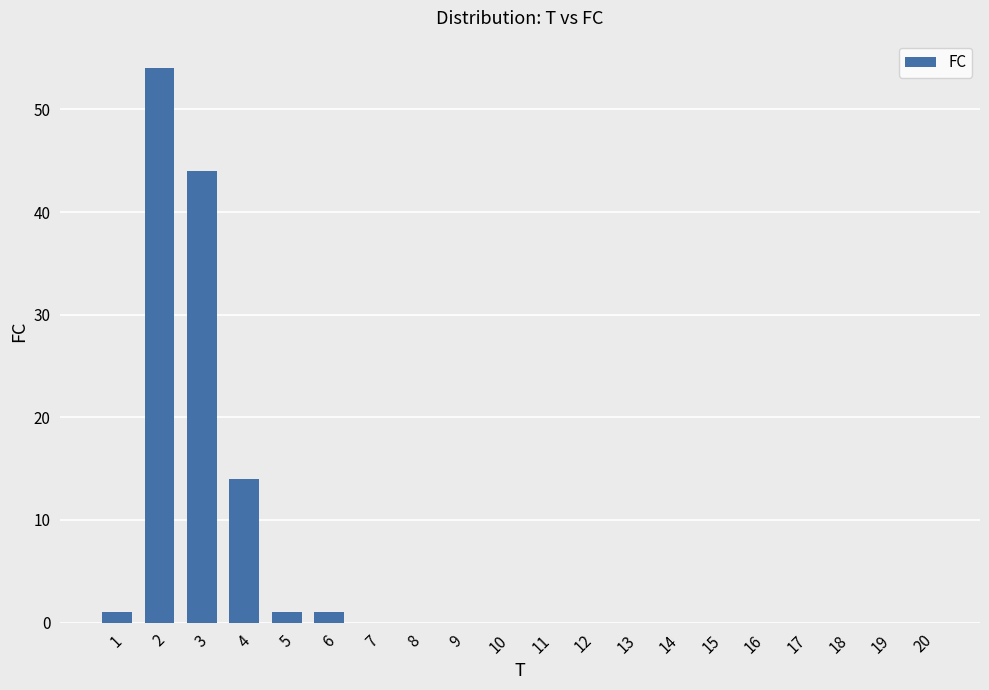

Between 20 and 1, which is larger?

1